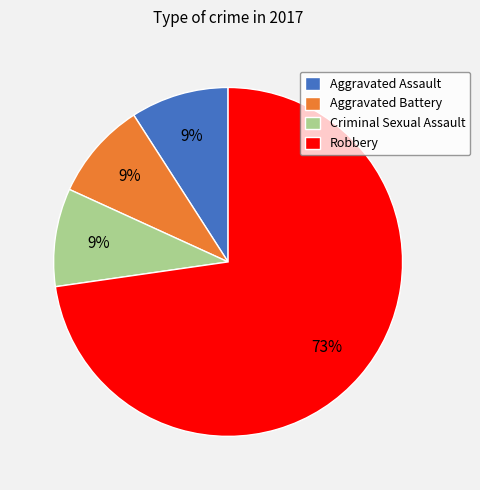

What is the majority slice?

Robbery